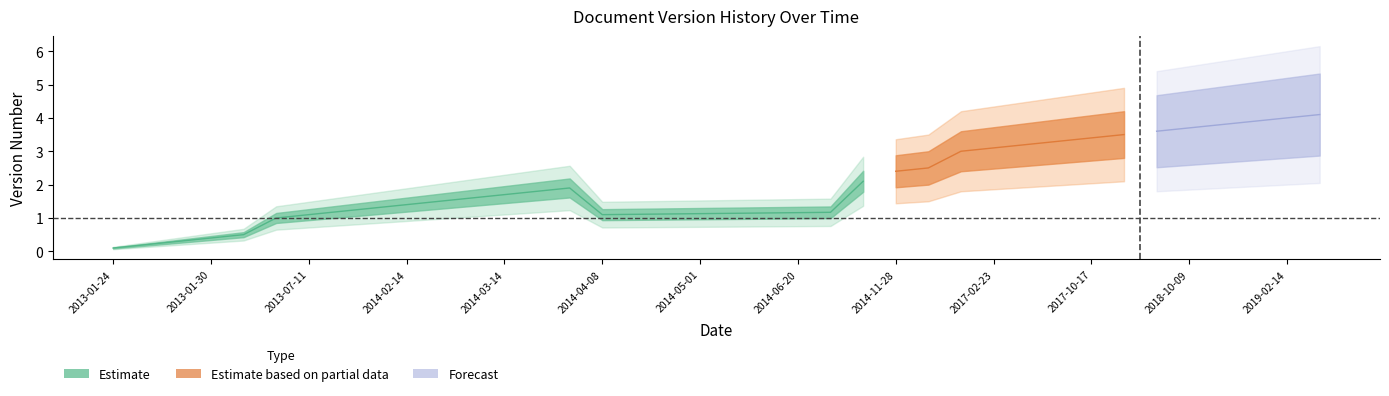

What is the greatest value displayed?

4.1